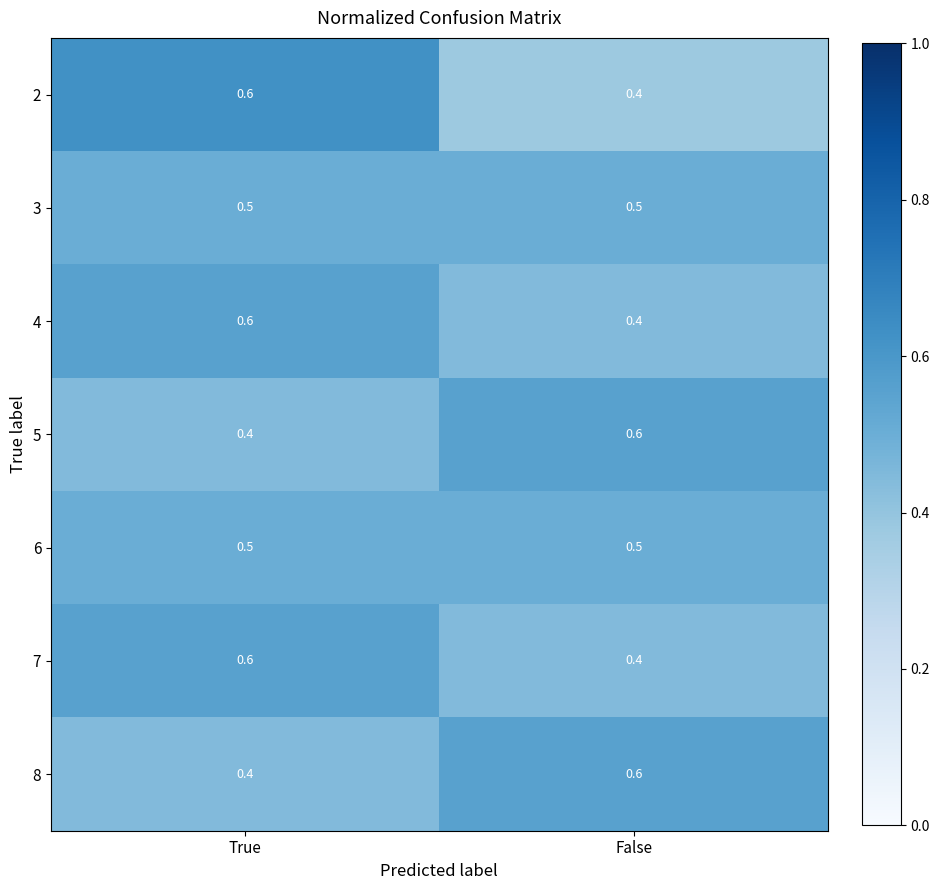

List the labels in order of 5 value, largest first.

False, True